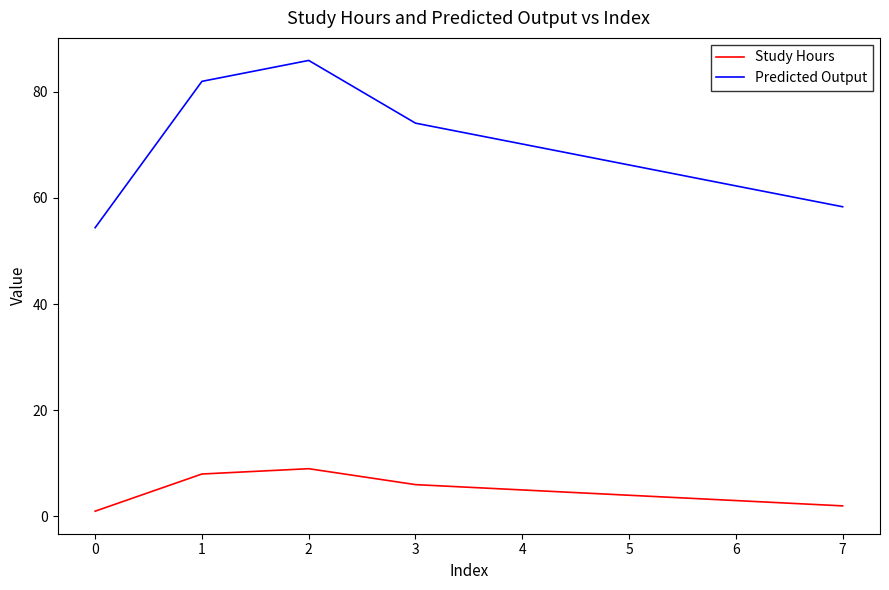

Rank the series by their maximum value, from lowest to highest.

Study Hours, Predicted Output